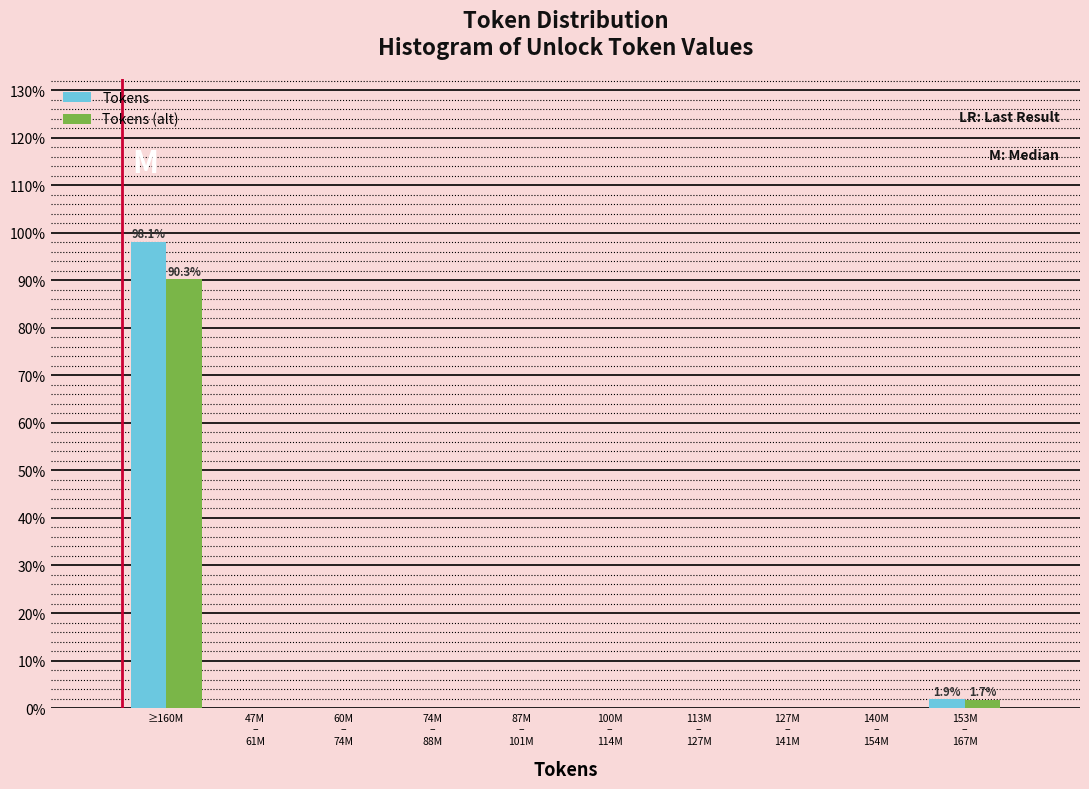

What is the sum of all Tokens (alt) values?

92.0